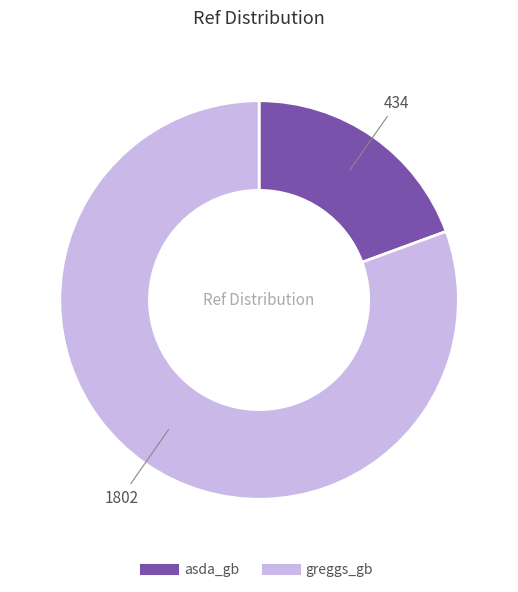

True or false: greggs_gb accounts for 73% of the total.

False